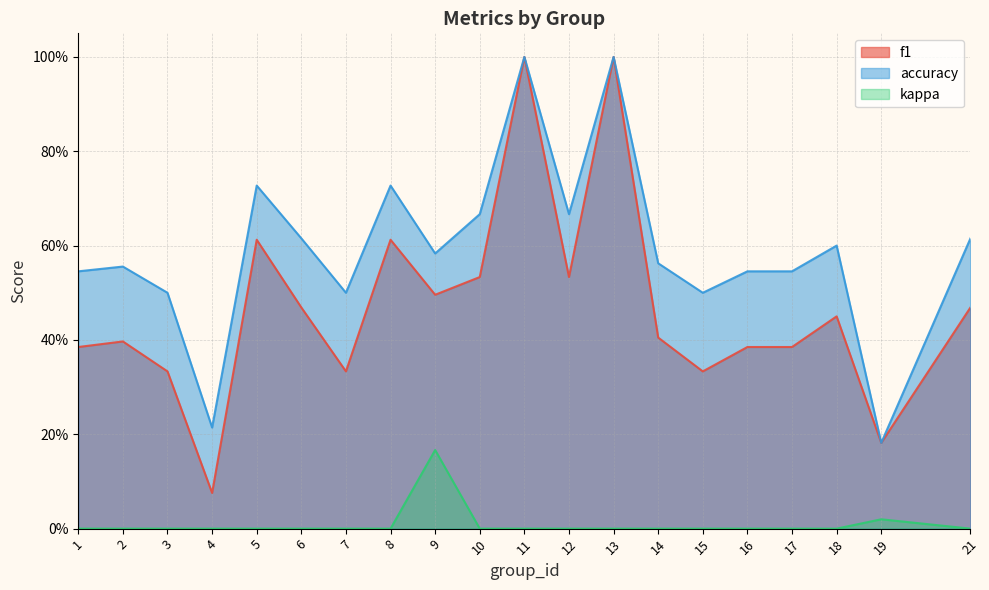

Rank the categories by f1 value from highest to lowest.

11, 13, 5, 8, 10, 12, 9, 6, 21, 18, 14, 2, 1, 16, 17, 3, 7, 15, 19, 4